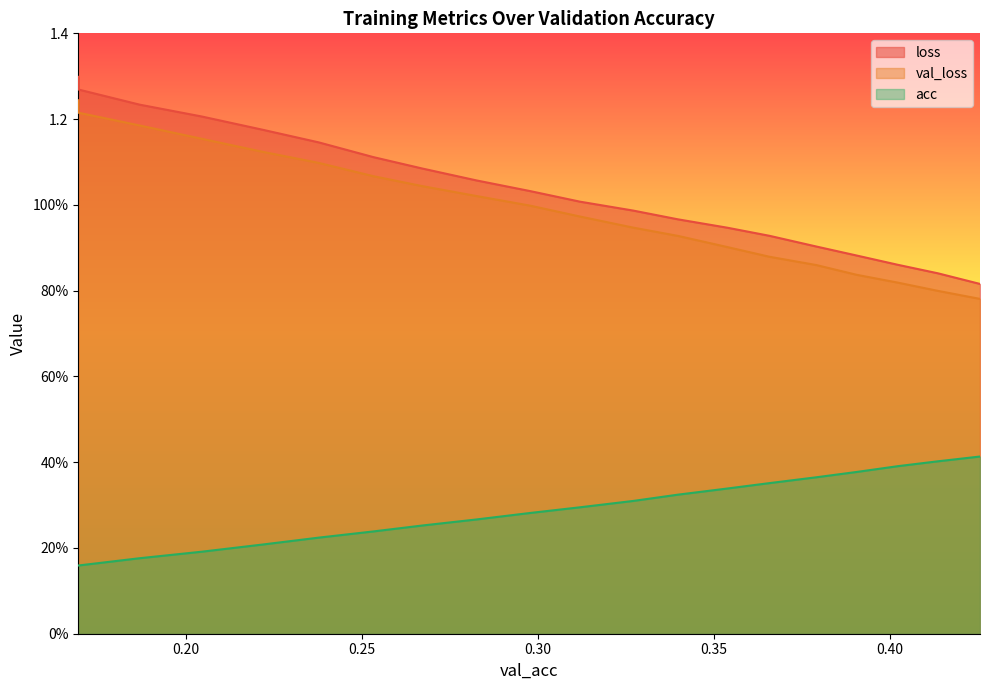

Which series has the widest spread of values?

loss